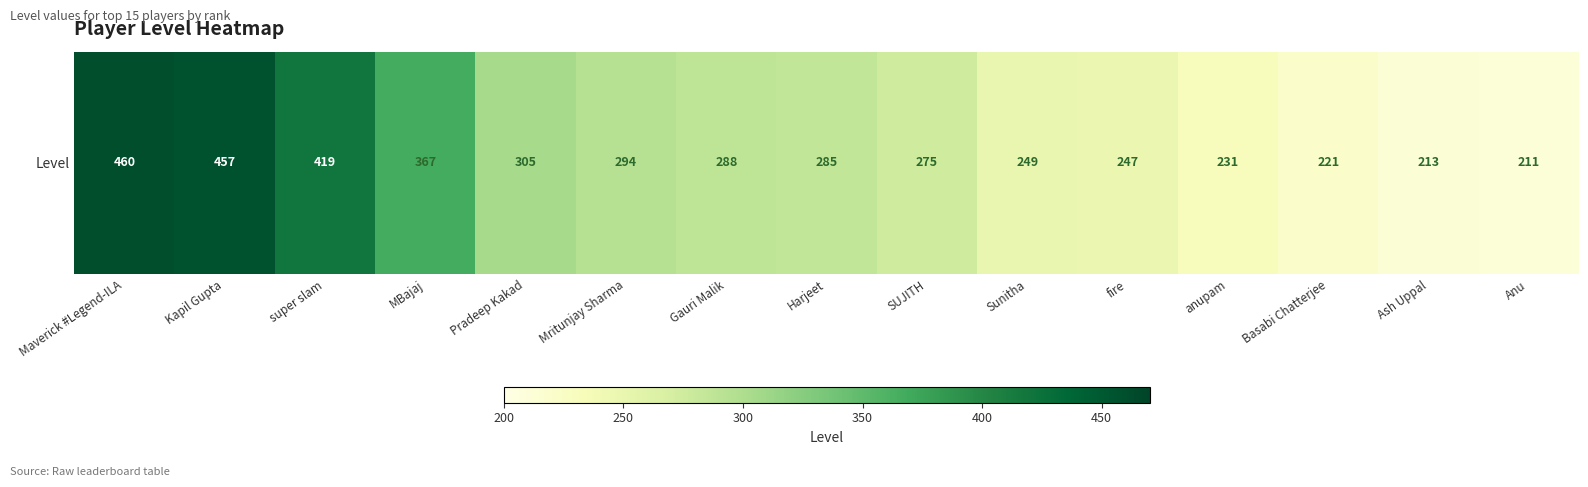

Rank the categories by value from lowest to highest.

Anu, Ash Uppal, Basabi Chatterjee, anupam, fire, Sunitha, SUJITH, Harjeet, Gauri Malik, Mritunjay Sharma, Pradeep Kakad, MBajaj, super slam, Kapil Gupta, Maverick #Legend-ILA